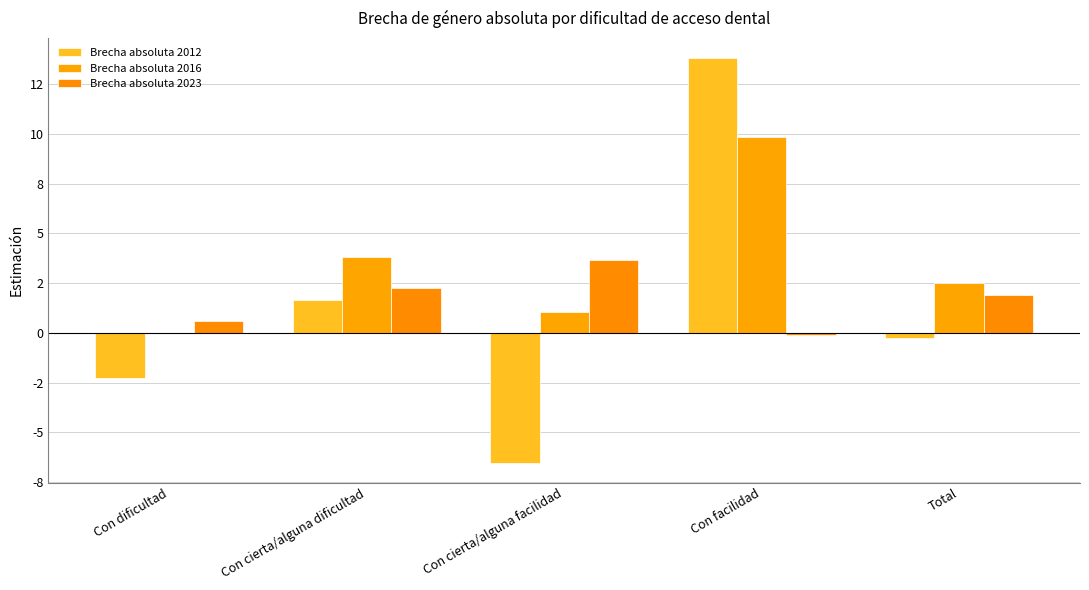

What is the difference between the maximum and minimum values in the Brecha absoluta 2012 series?

20.3